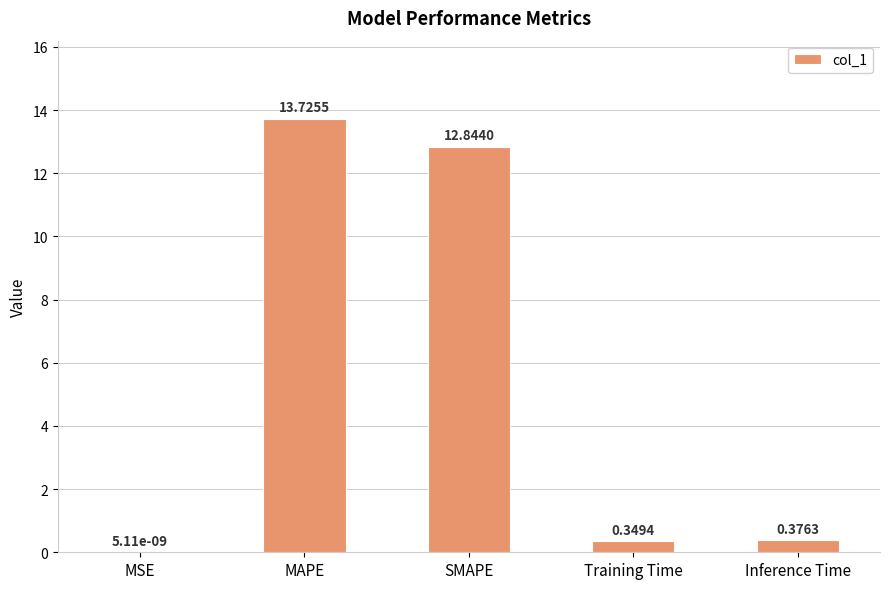

What is the sum of all values?

27.3